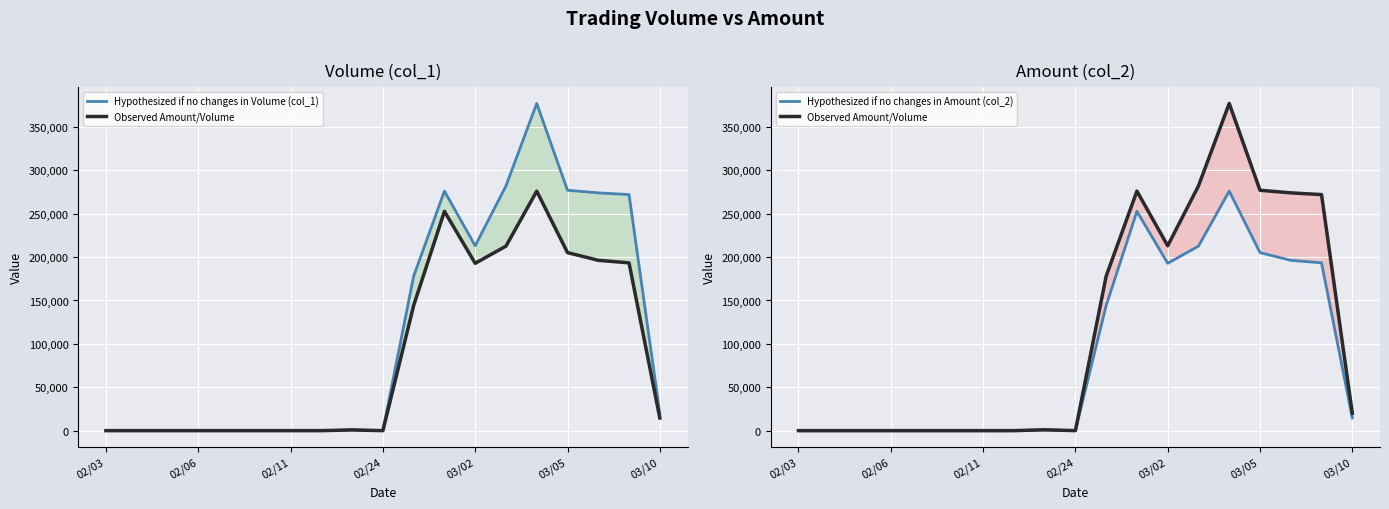

True or false: Observed Amount/Volume and Hypothesized if no changes in Amount (col_2) cross at least once.

False